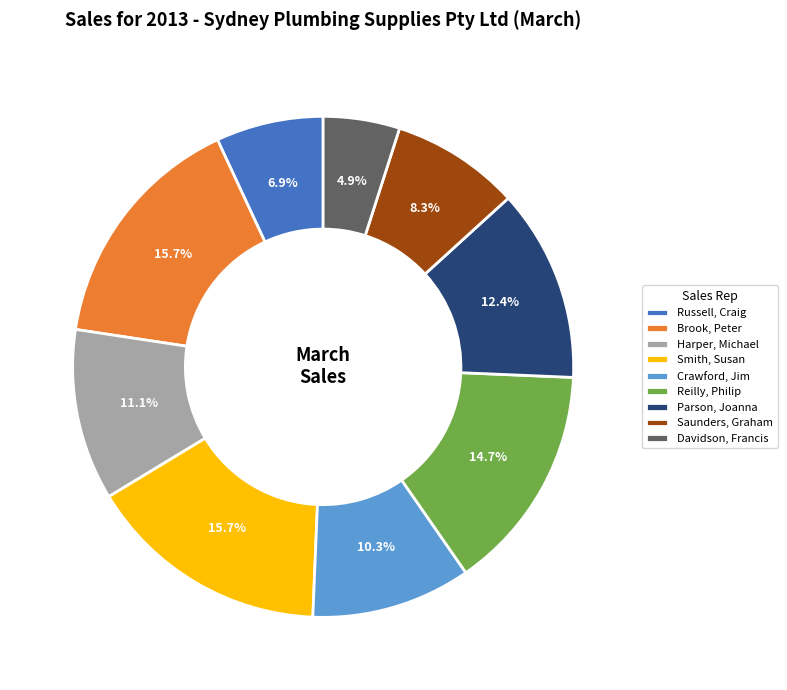

What is the smallest slice in the pie chart?

Davidson, Francis